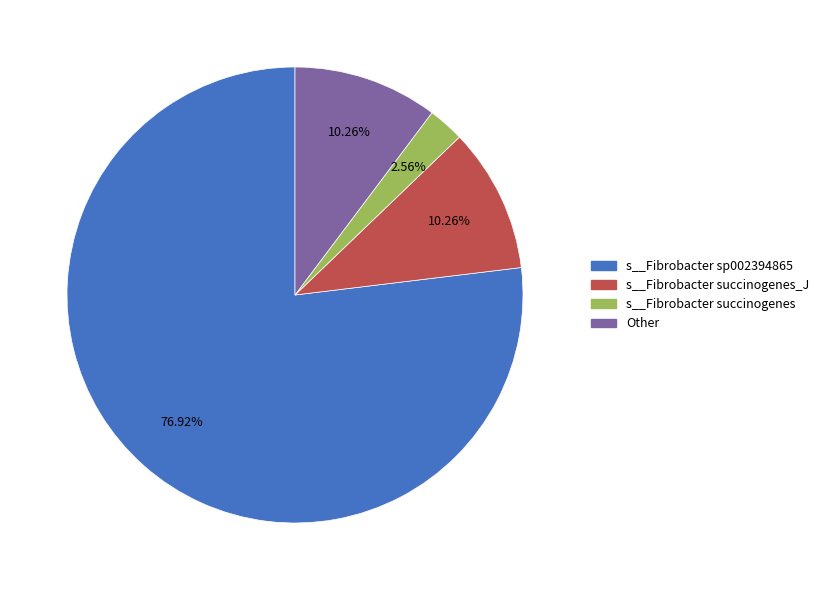

Do s__Fibrobacter succinogenes_J and s__Fibrobacter succinogenes together represent more than half of the pie?

No